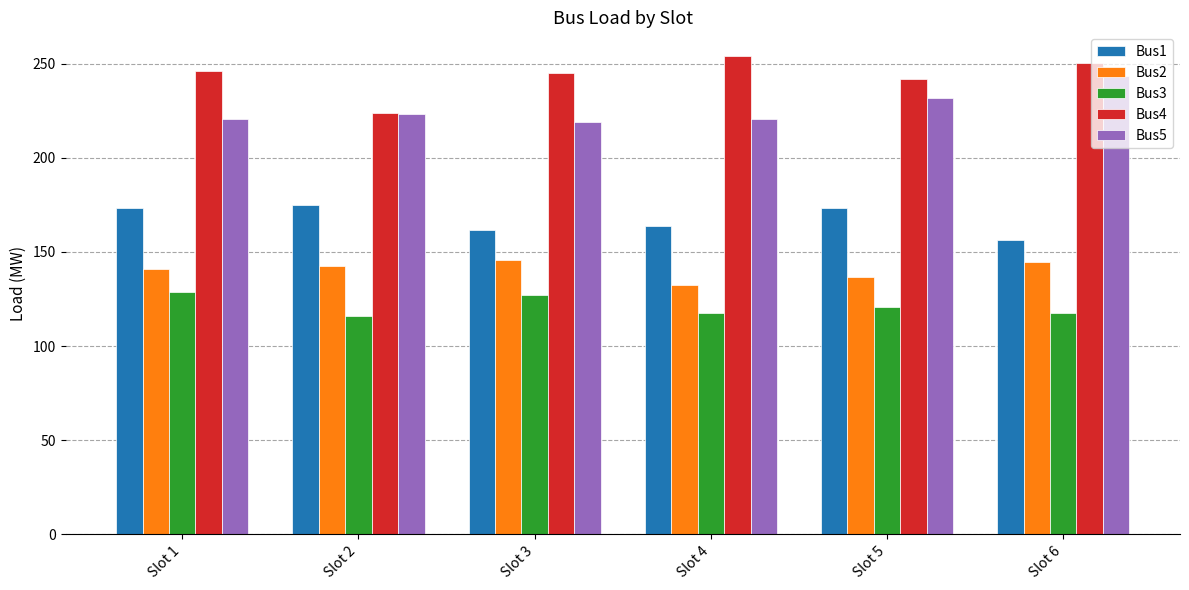

What is the difference between the maximum and second lowest values in the Bus4 series?

12.1